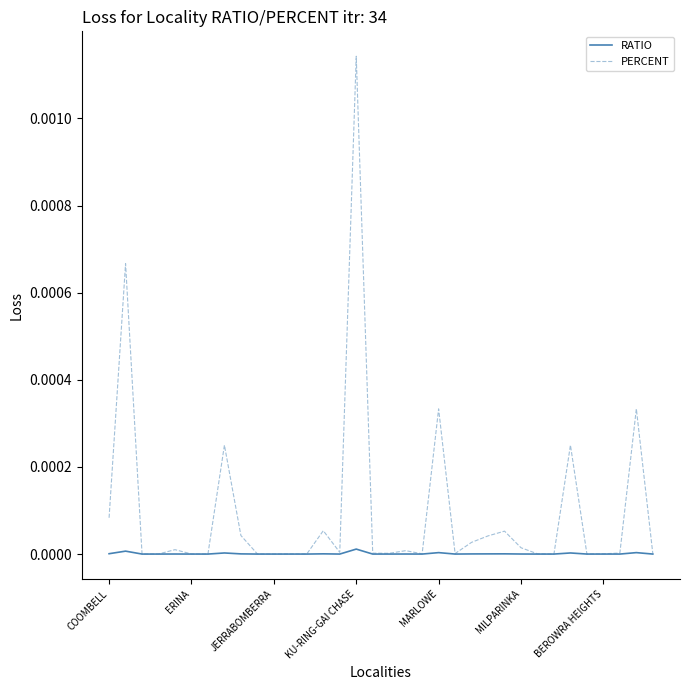

Rank the series by their average value, from highest to lowest.

PERCENT, RATIO